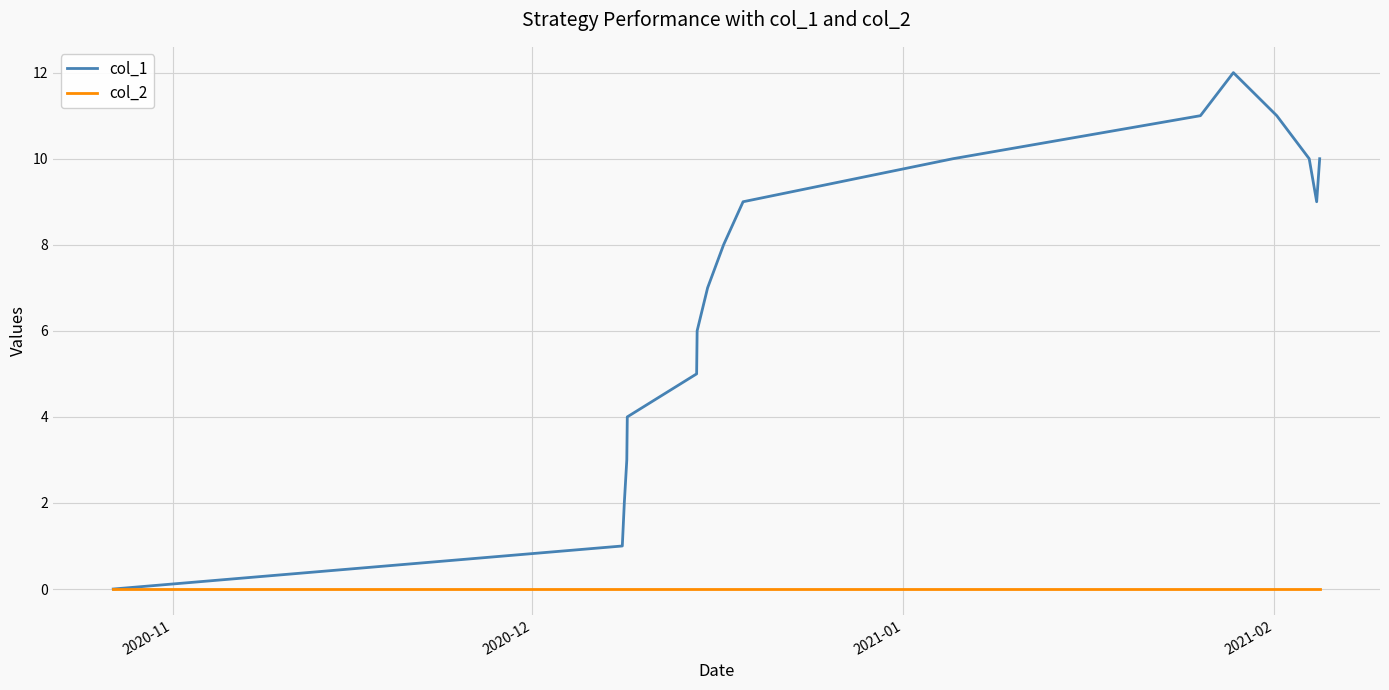

List the series in order of their peak value, highest first.

col_1, col_2